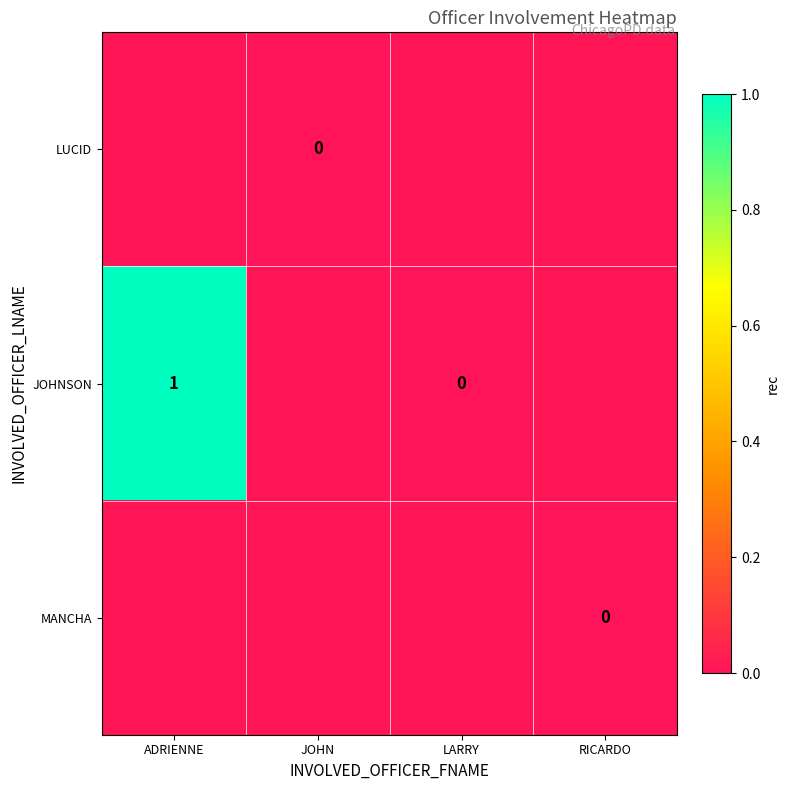

The JOHNSON series shows 1 at ADRIENNE. True or false?

True